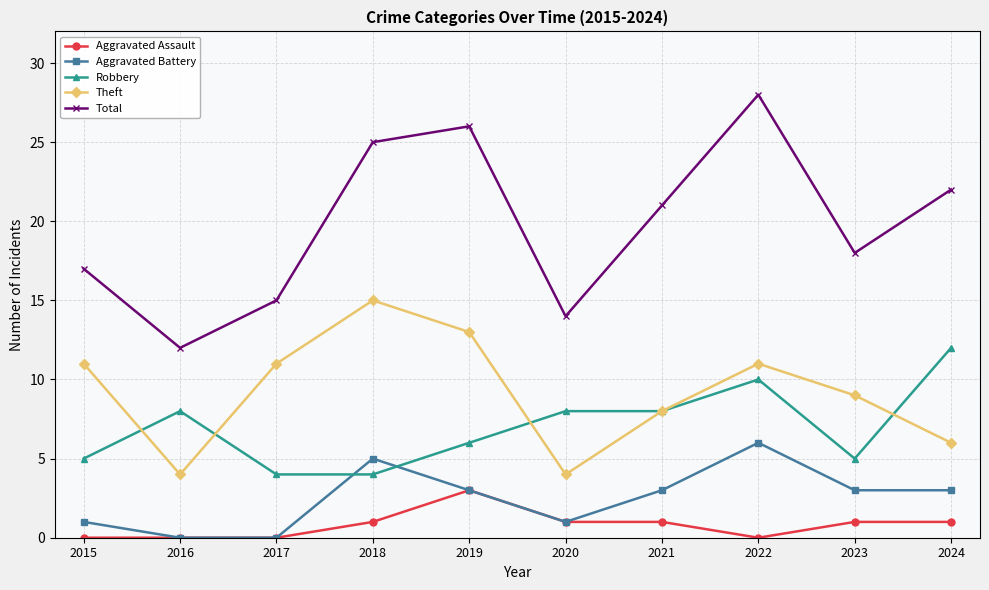

Is it true that Theft equals 9 at 2023?

True